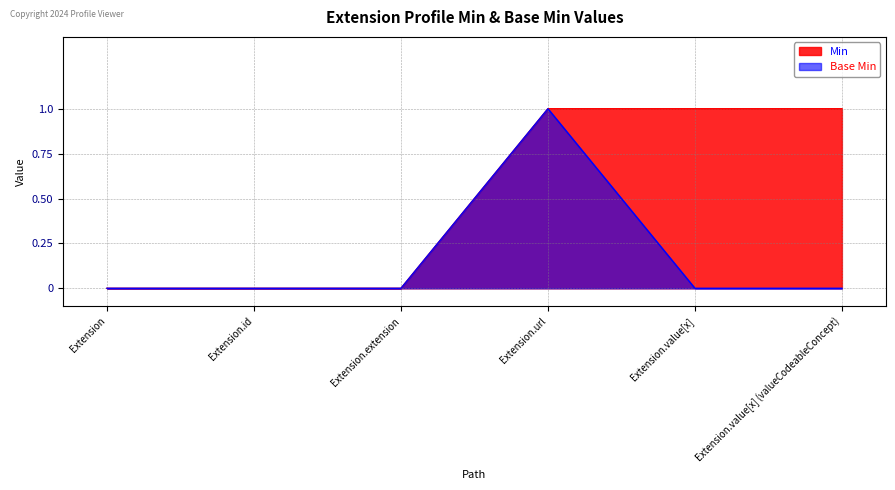

Which series has the largest total across all categories?

Min